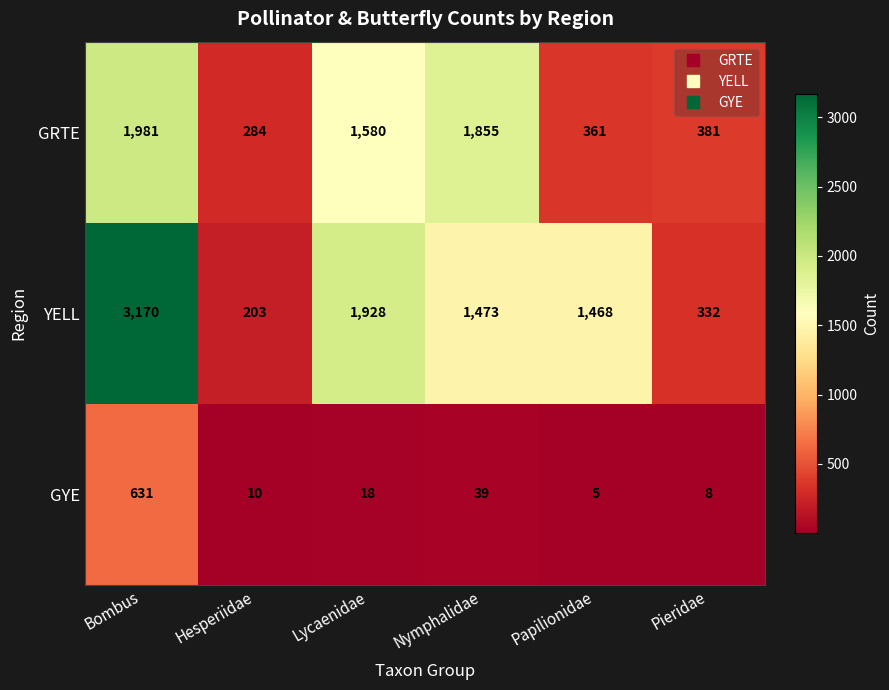

What is the difference between the GRTE values at Lycaenidae and Hesperiidae?

1296